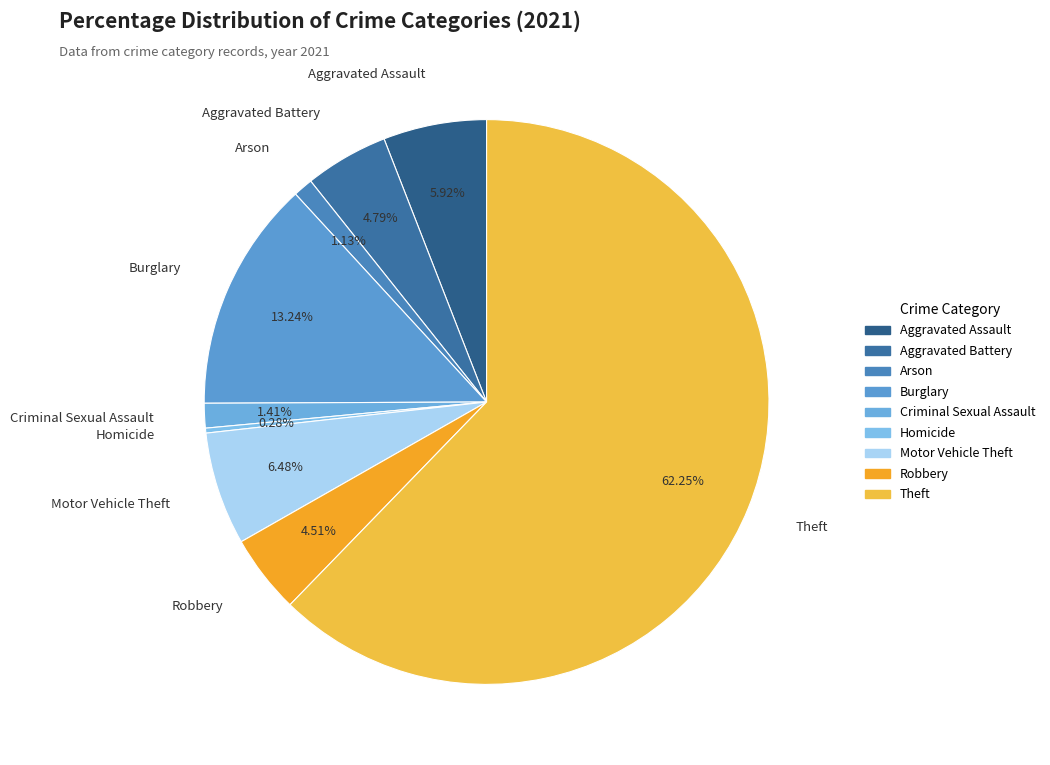

Between Aggravated Assault and Criminal Sexual Assault, which is larger?

Aggravated Assault